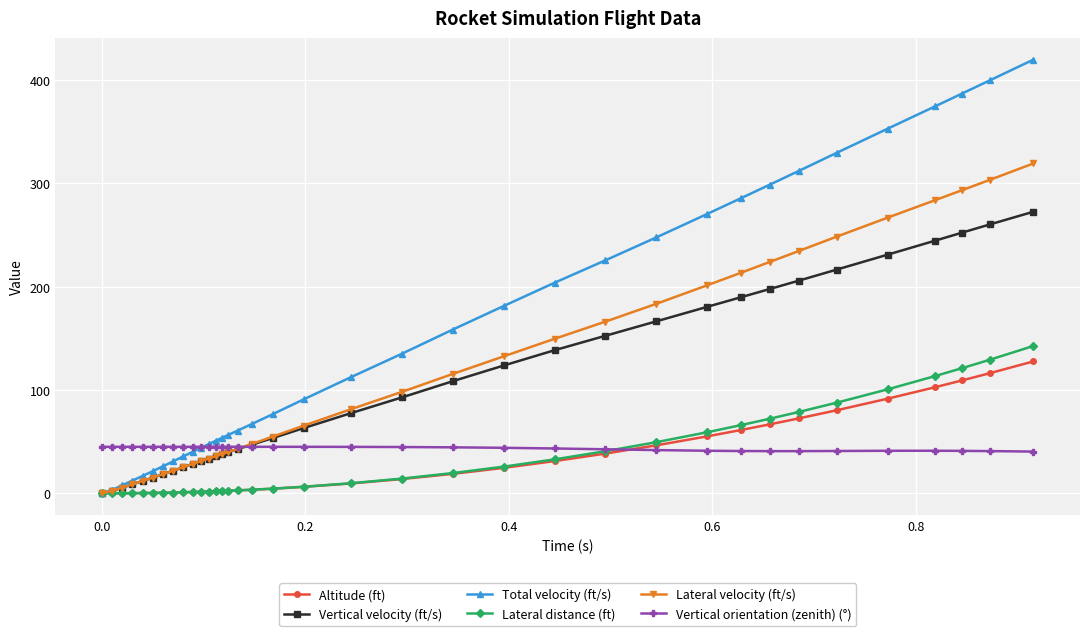

What is the maximum value for Lateral velocity (ft/s)?

319.4